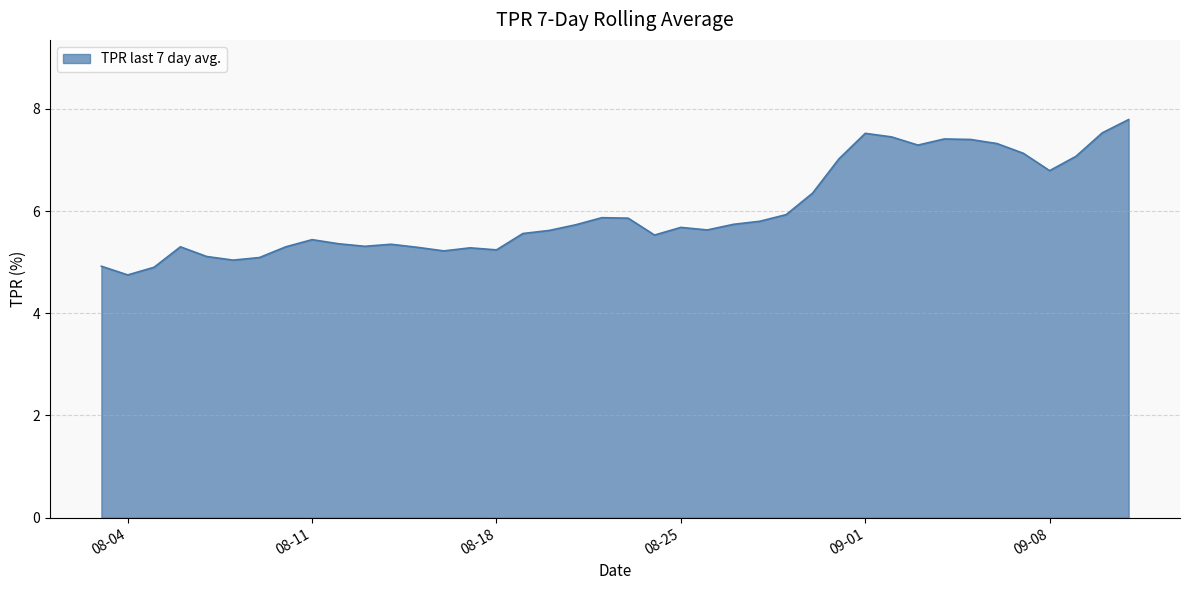

What is the minimum value shown in the chart?

4.8